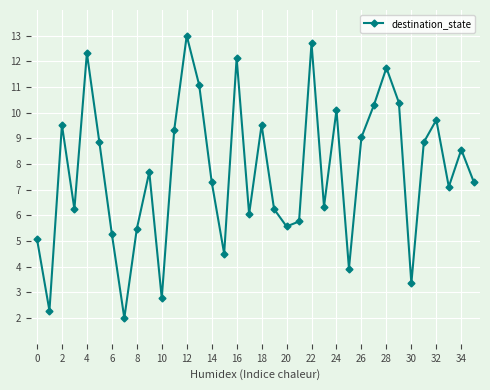

How many points are higher than both their immediate neighbors (excluding endpoints)?

11